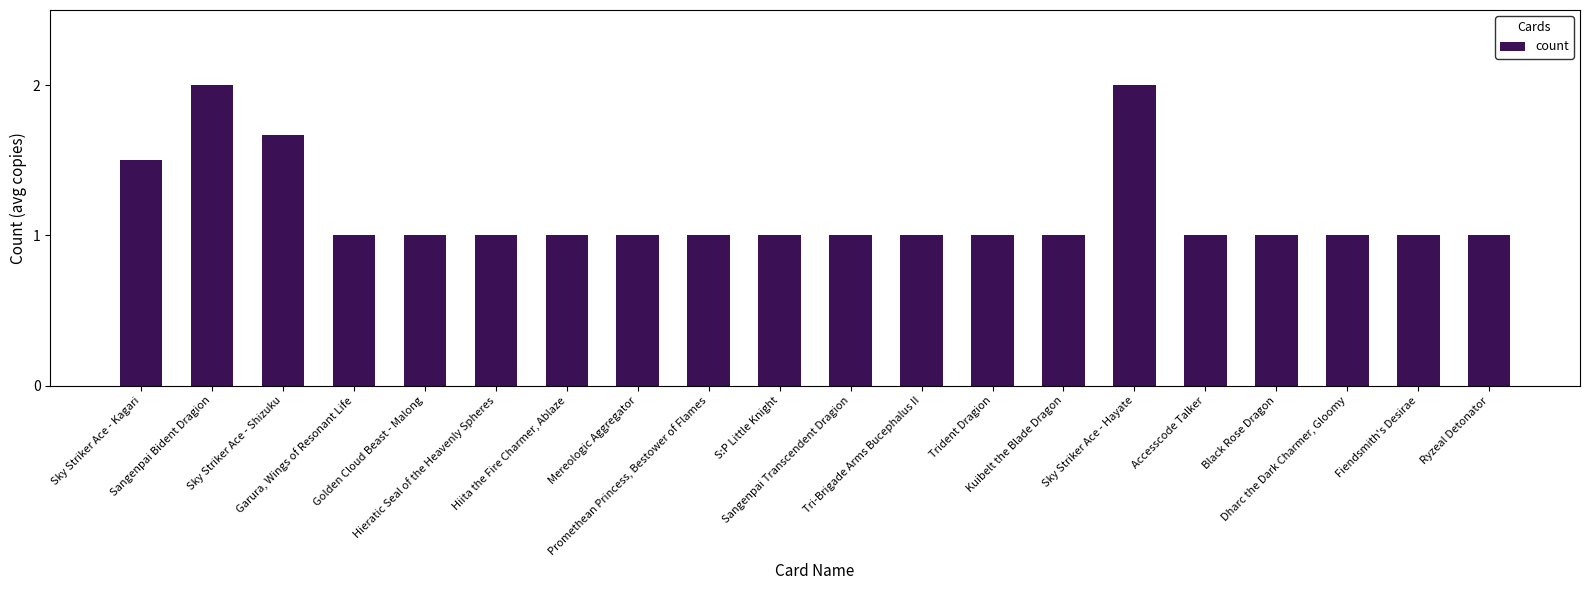

How many categories are shown in the chart?

20